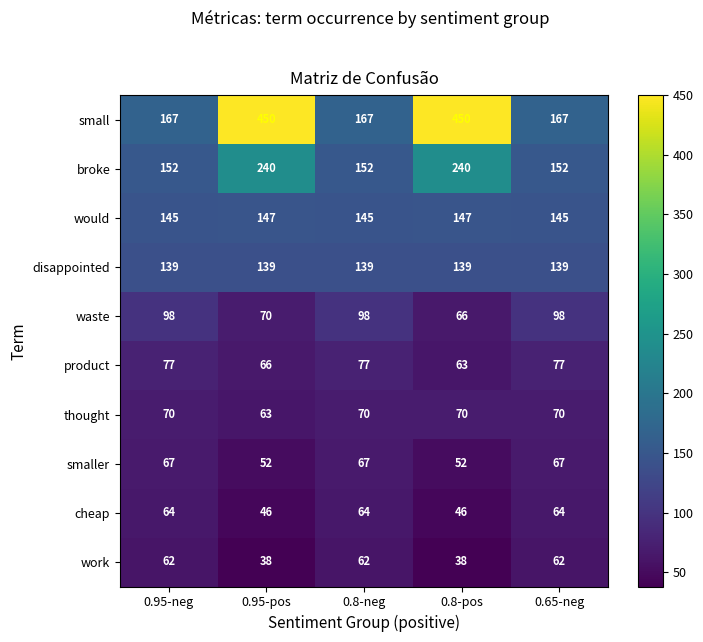

At 0.95-neg, list the series in order from largest to smallest.

small, broke, would, disappointed, waste, product, thought, smaller, cheap, work